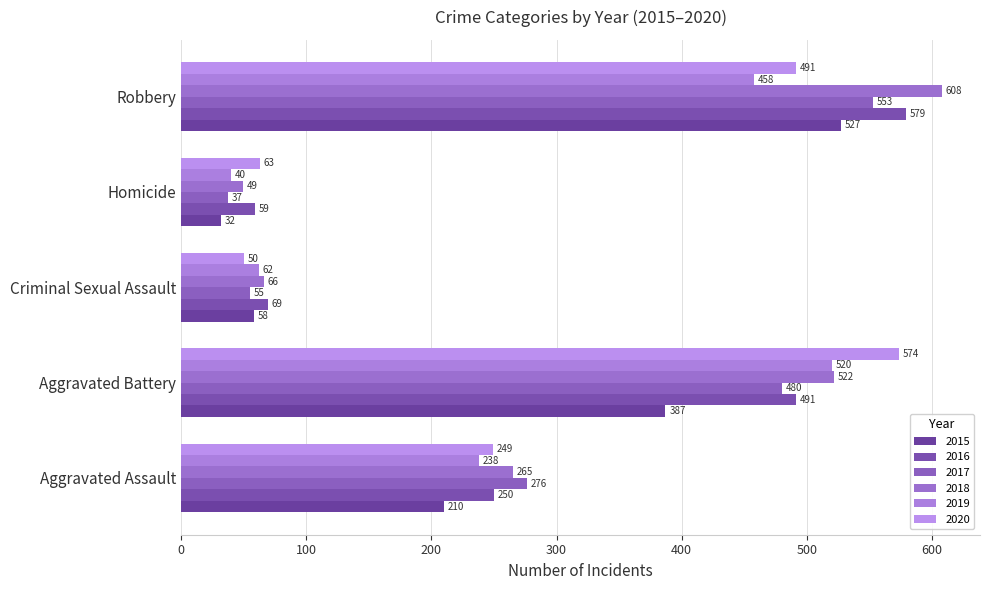

Which category has the lowest value in the 2019 series?

Homicide